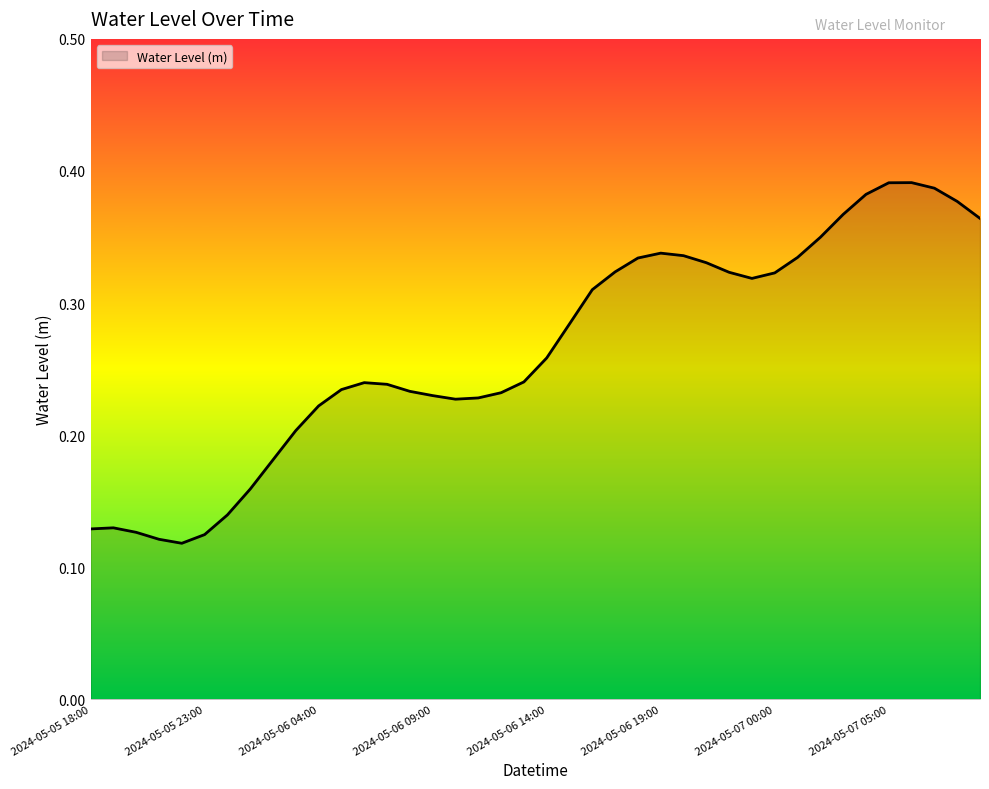

What is the minimum value shown in the chart?

0.1